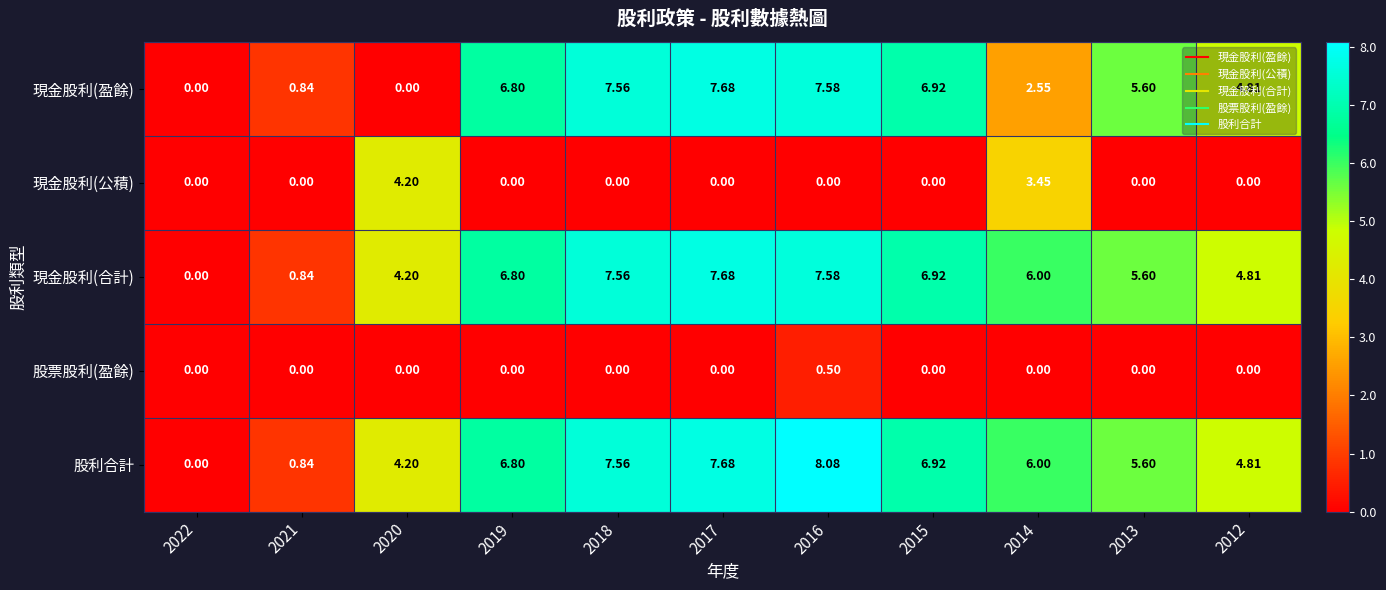

Is the value of 現金股利(公積) at 2017 greater than the value of 現金股利(盈餘) at 2017?

No